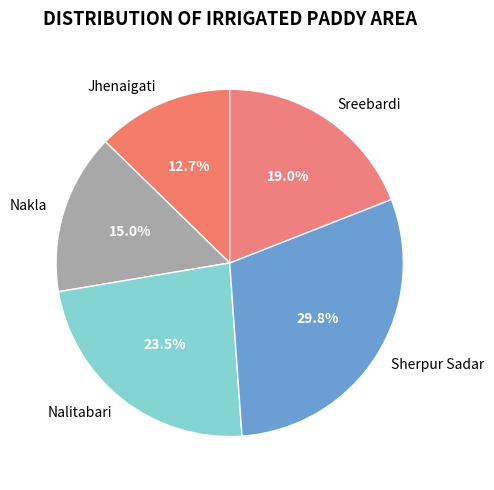

To the nearest percent, what portion does Nakla represent?

15%